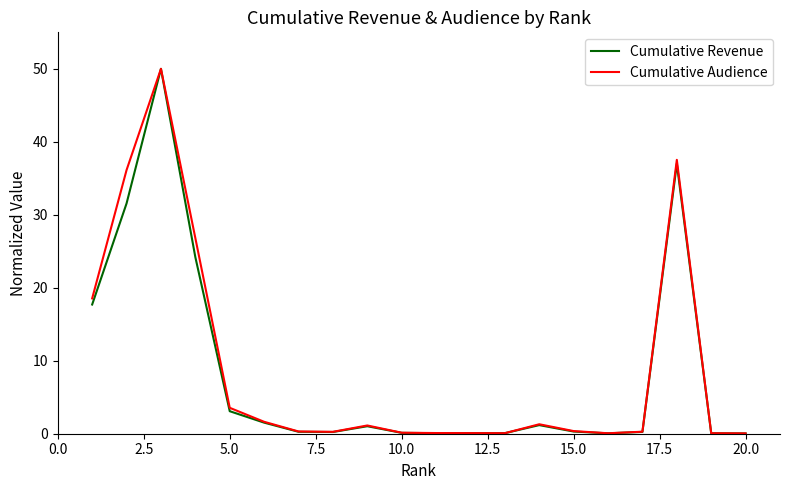

What is the highest value of the Cumulative Audience series?

50.0